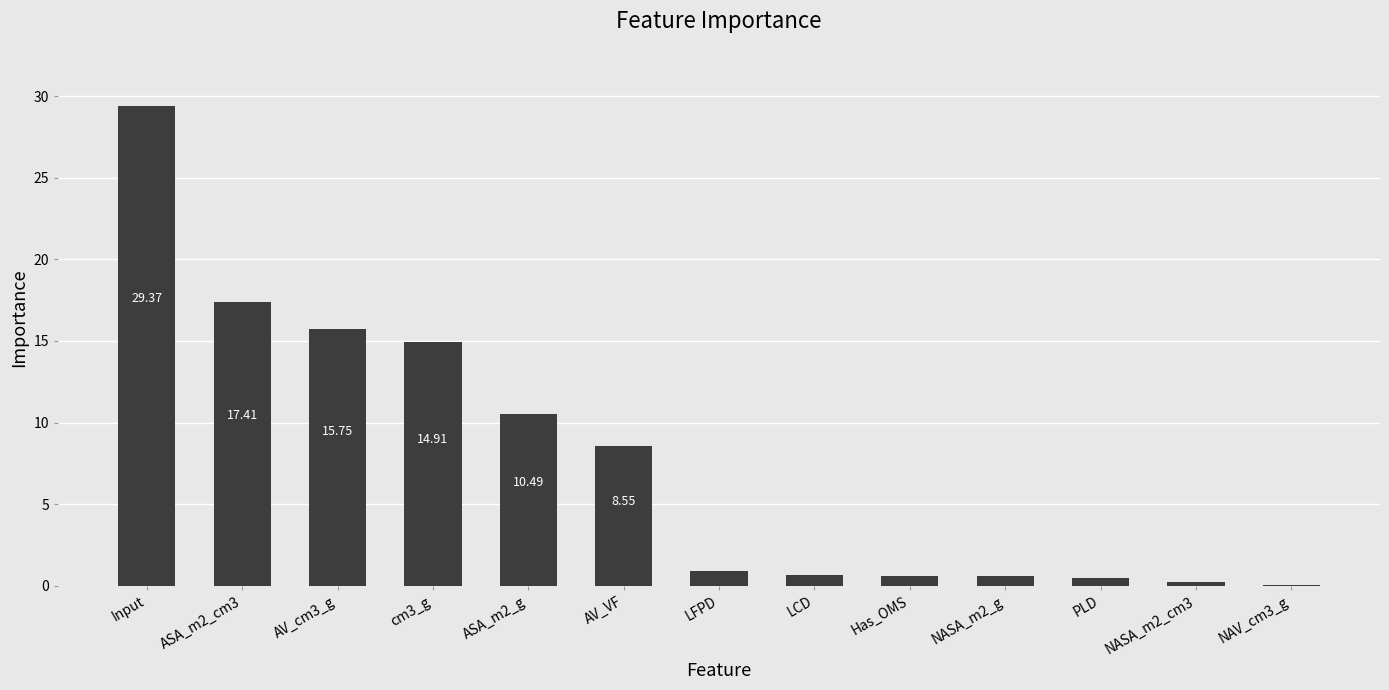

Which has a higher value, Input or LFPD?

Input